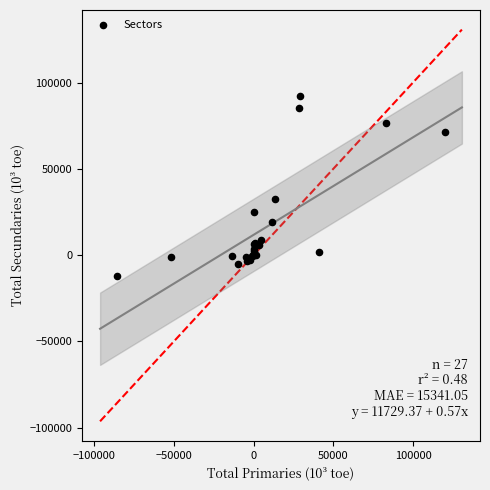

What Y value in the scatter plot is closest to 40056?

32334.2